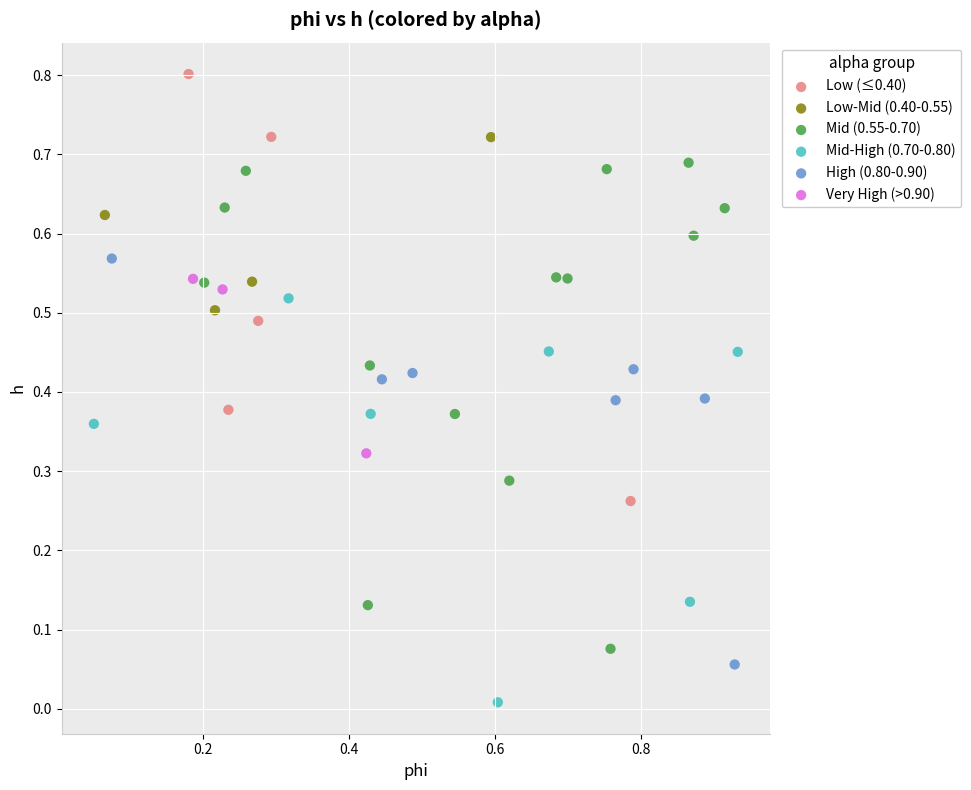

Which series reaches the maximum Y coordinate?

Low (≤0.40)